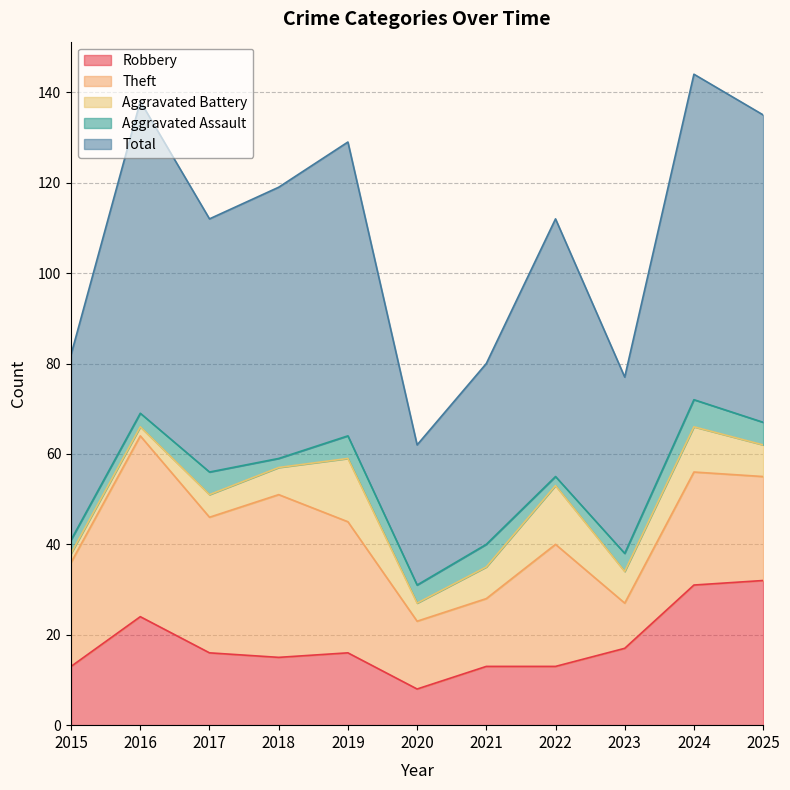

At which category does Aggravated Assault reach its first local peak?

2017